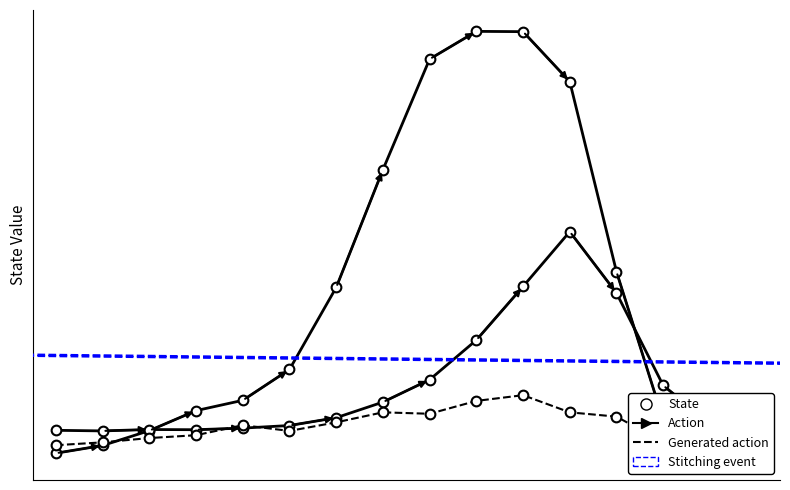

Reading left to right, transcribe all the data shown in this chart.

recovered_patients: 0=22.0	1=49.0	2=101.0	3=171.0	4=207.0	5=315.0	6=602.0	7=1014.0	8=1401.0	9=1498.0	10=1497.0	11=1322.0	12=657.0	13=139.0	14=17.0	15=3.0
deceased_patients: 0=102.1	1=100.0	2=104.9	3=104.2	4=109.8	5=118.9	6=146.2	7=200.8	8=279.2	9=417.8	10=605.4	11=797.2	12=582.3	13=258.9	14=126.6	15=101.4
patients_in_icu: 0=50.0	1=60.0	2=75.0	3=85.0	4=120.0	5=100.0	6=130.0	7=165.0	8=160.0	9=205.0	10=225.0	11=165.0	12=150.0	13=60.0	14=50.0	15=50.0